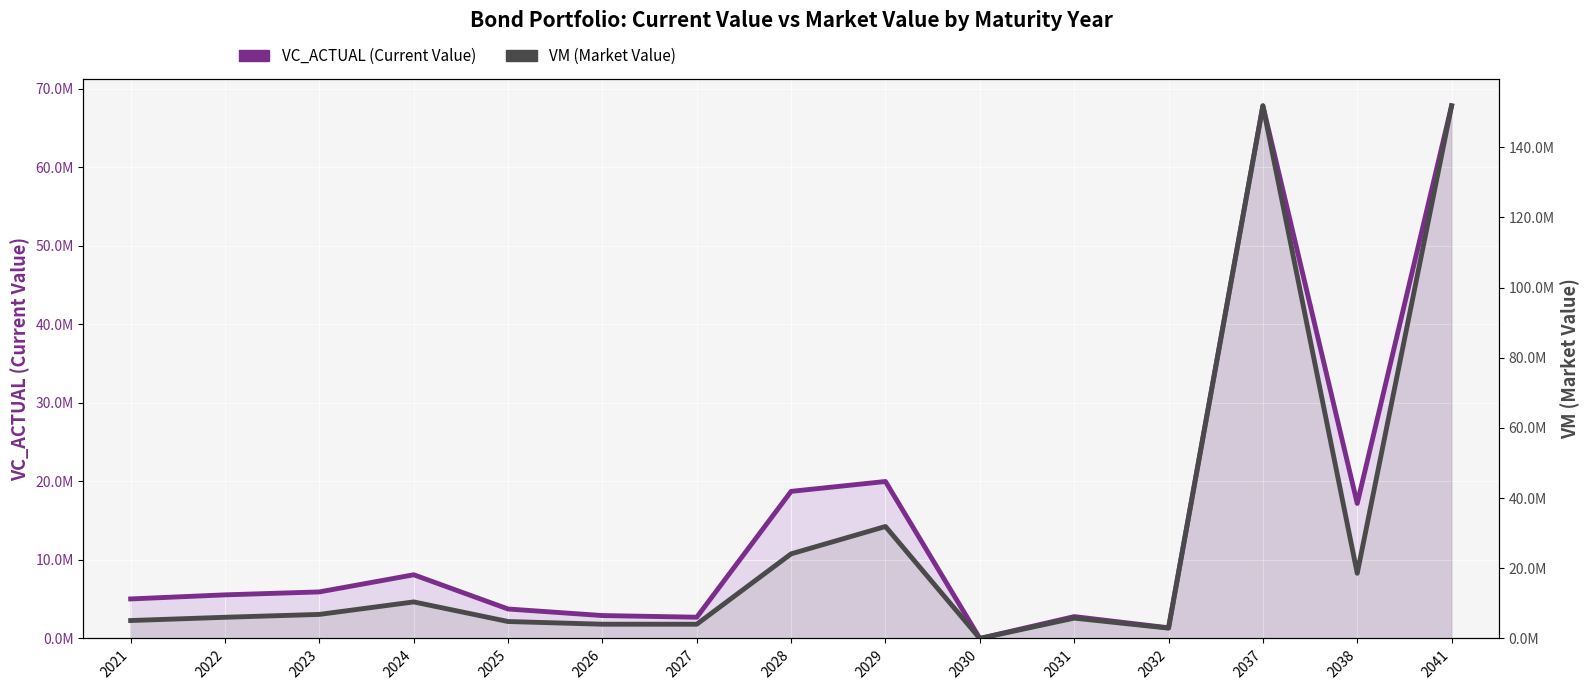

How many data points in VM (Market Value) are less than 6036462?

7